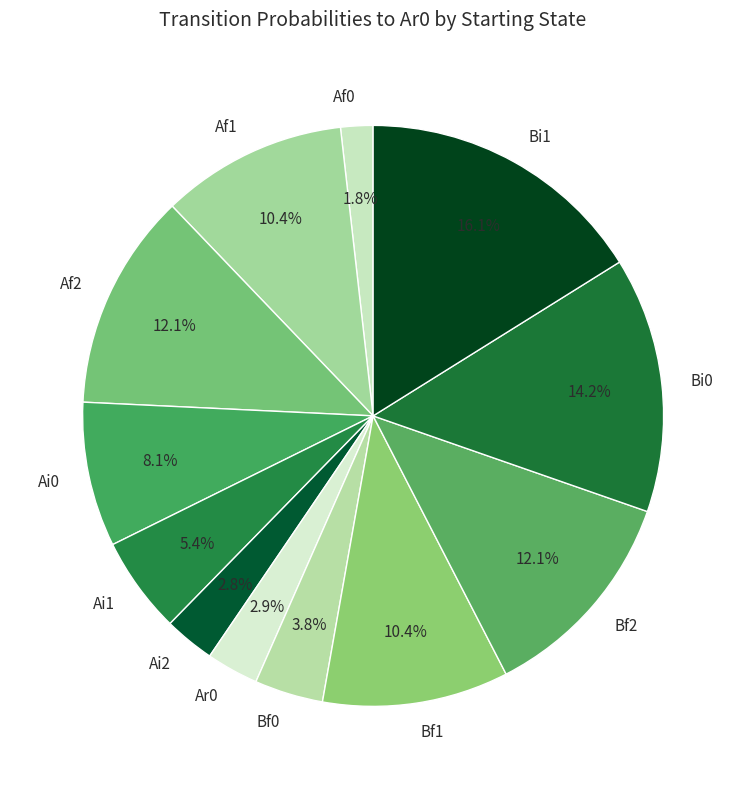

Approximately how many times larger is the value at Ai0 compared to Bf2?

0.7